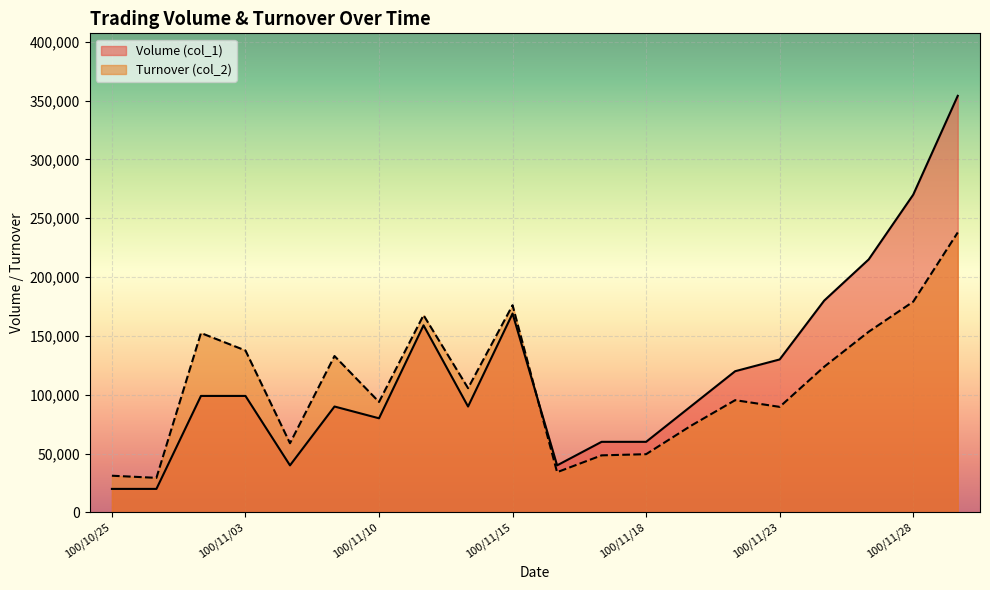

Which has a higher value, 100/11/18 or 100/11/15?

100/11/15